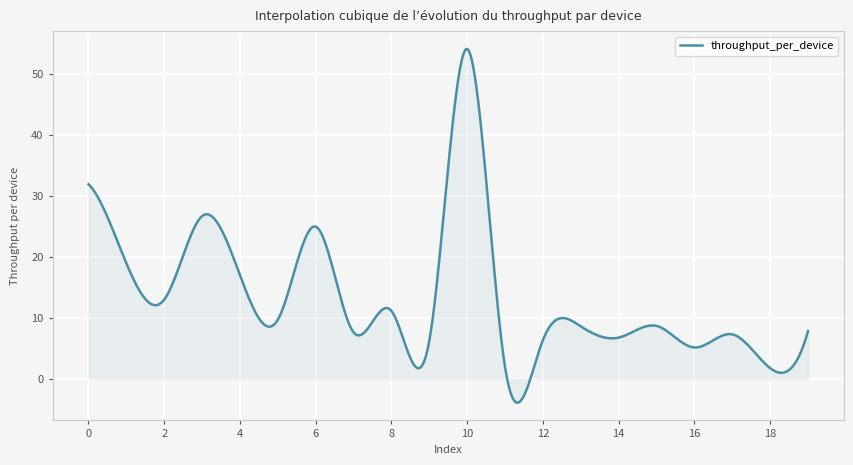

Does the chart have visible grid lines?

Yes